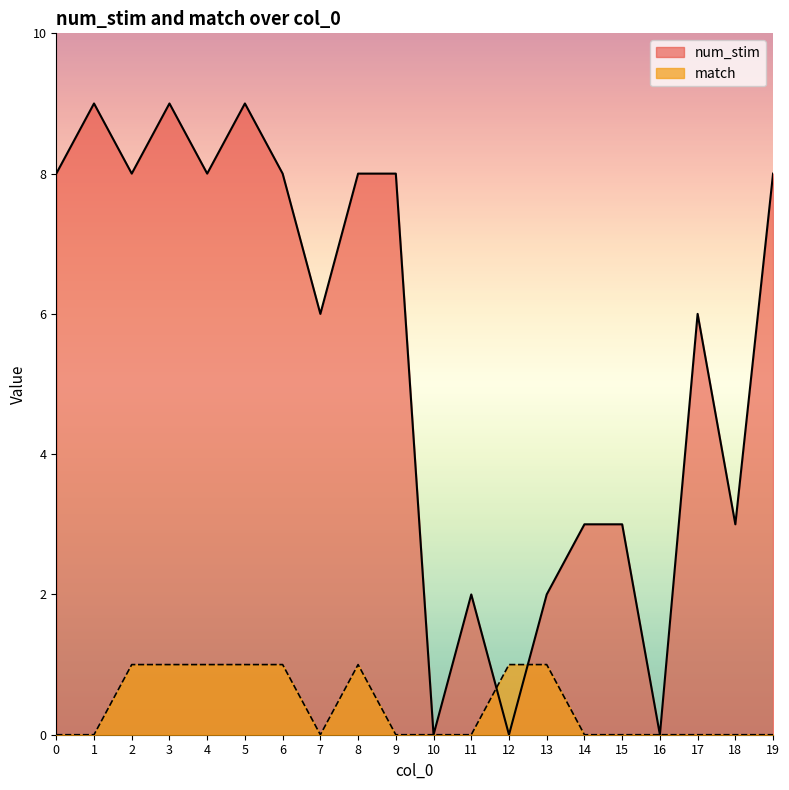

How many values in num_stim are above zero?

17